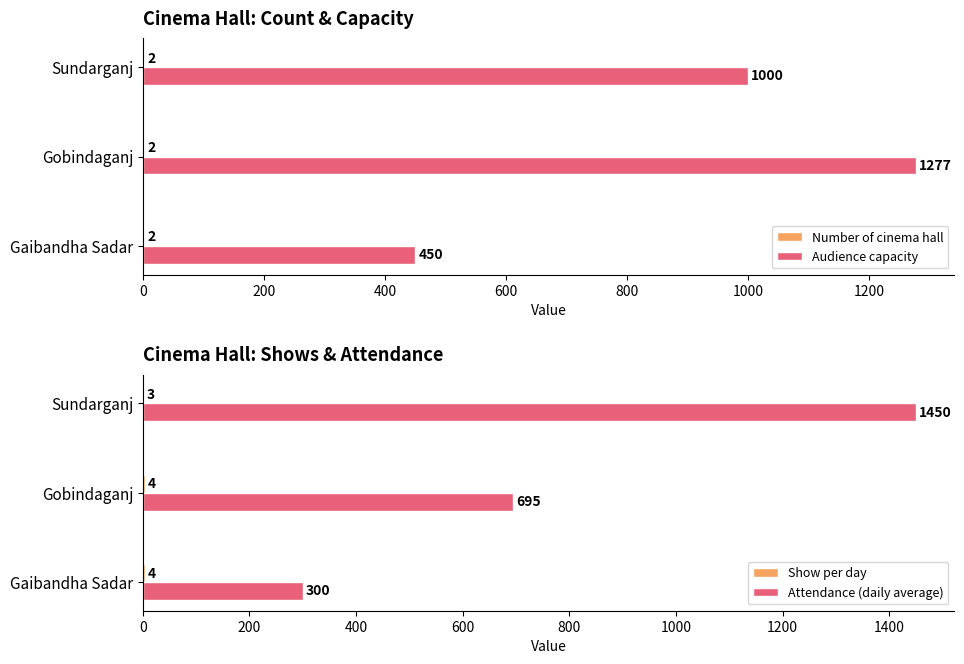

Is it true that Audience capacity equals 1000 at Sundarganj?

True